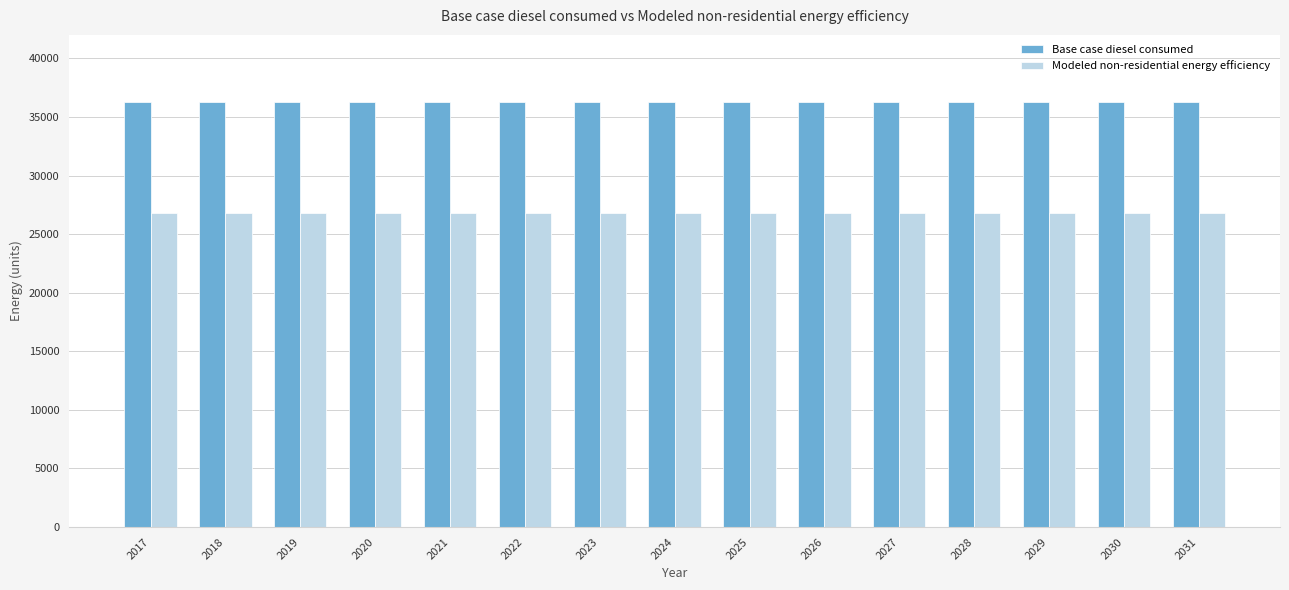

What is the value of the Base case diesel consumed bar at the 10th from the left?

36249.3